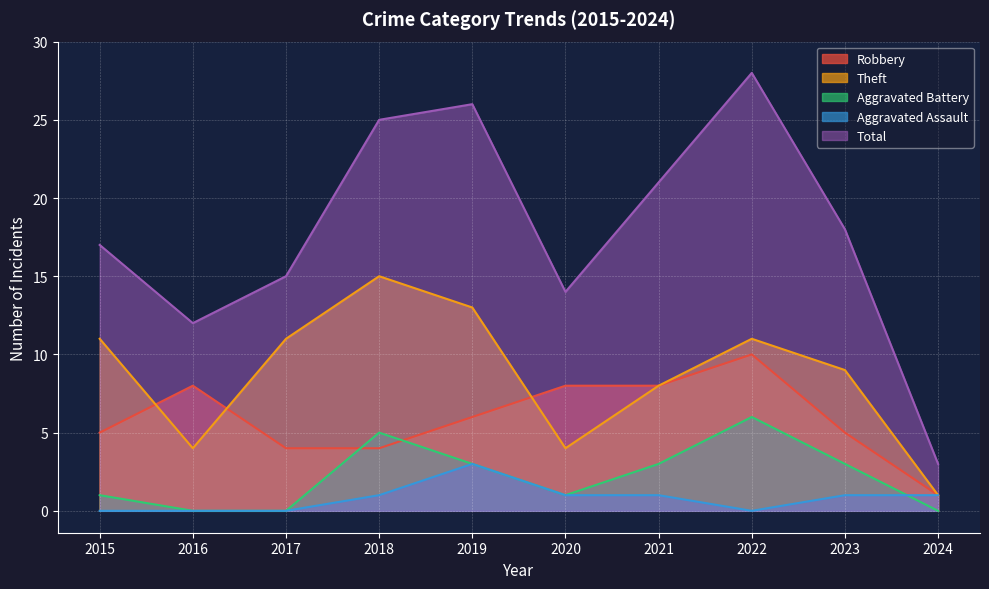

Rank the series at 2017 from highest to lowest value.

Total, Theft, Robbery, Aggravated Battery, Aggravated Assault